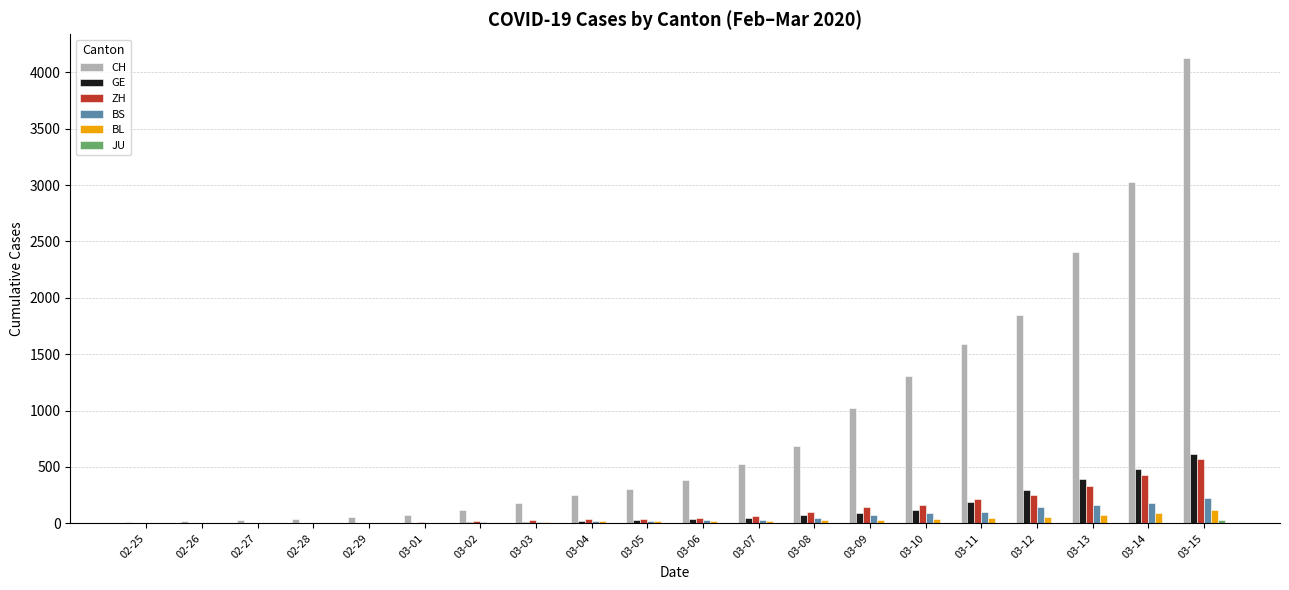

Which series has the largest total across all categories?

CH